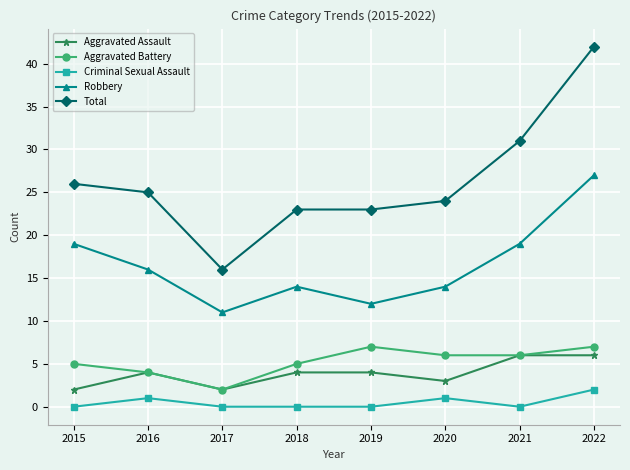

At how many categories does at least one series exceed 19?

7